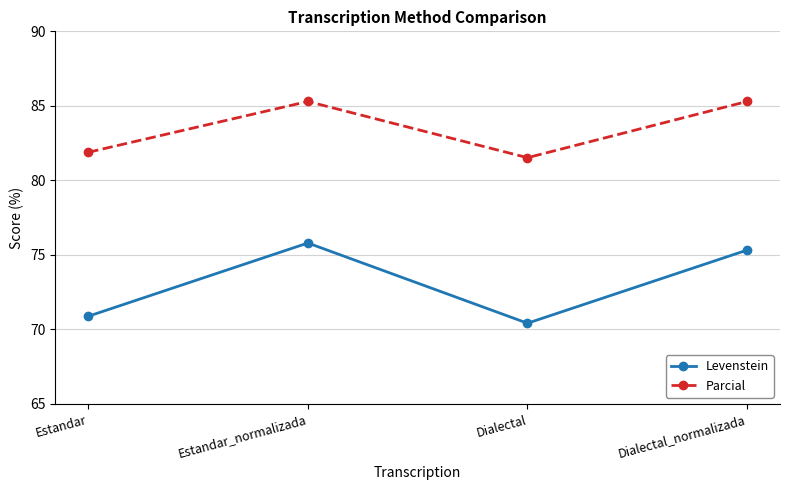

True or false: Levenstein and Parcial intersect in this chart.

False